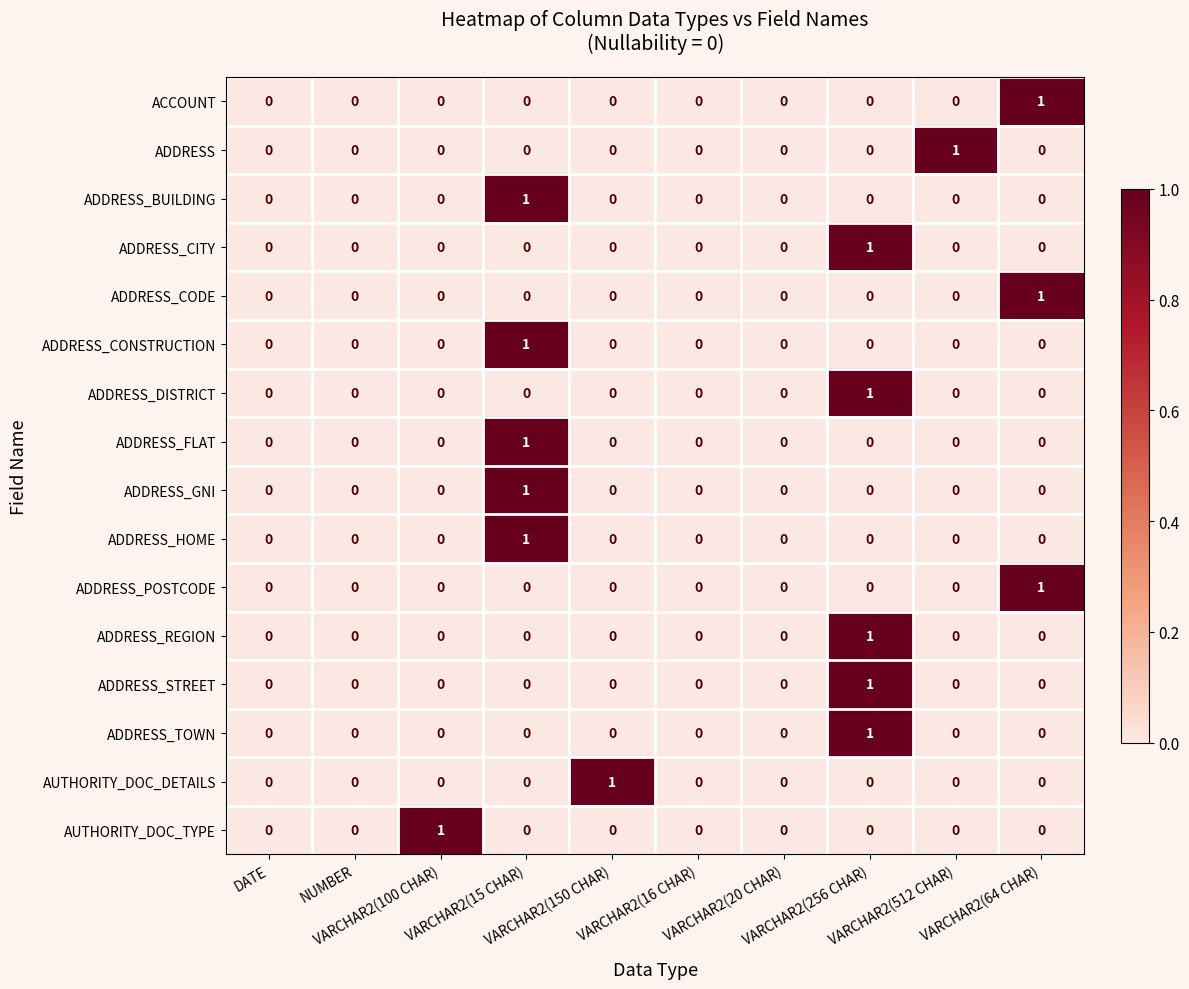

How many values in ACCOUNT are above zero?

1